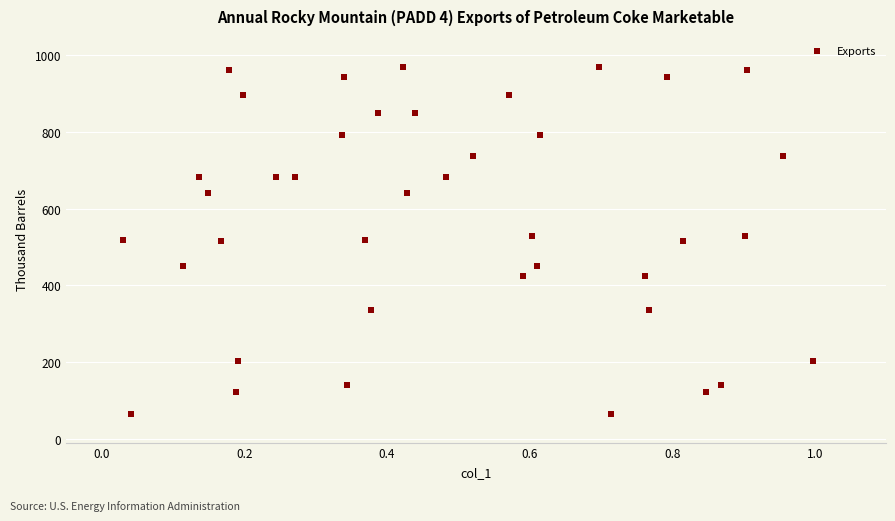

What is the range of Y values (max minus min)?

902.5